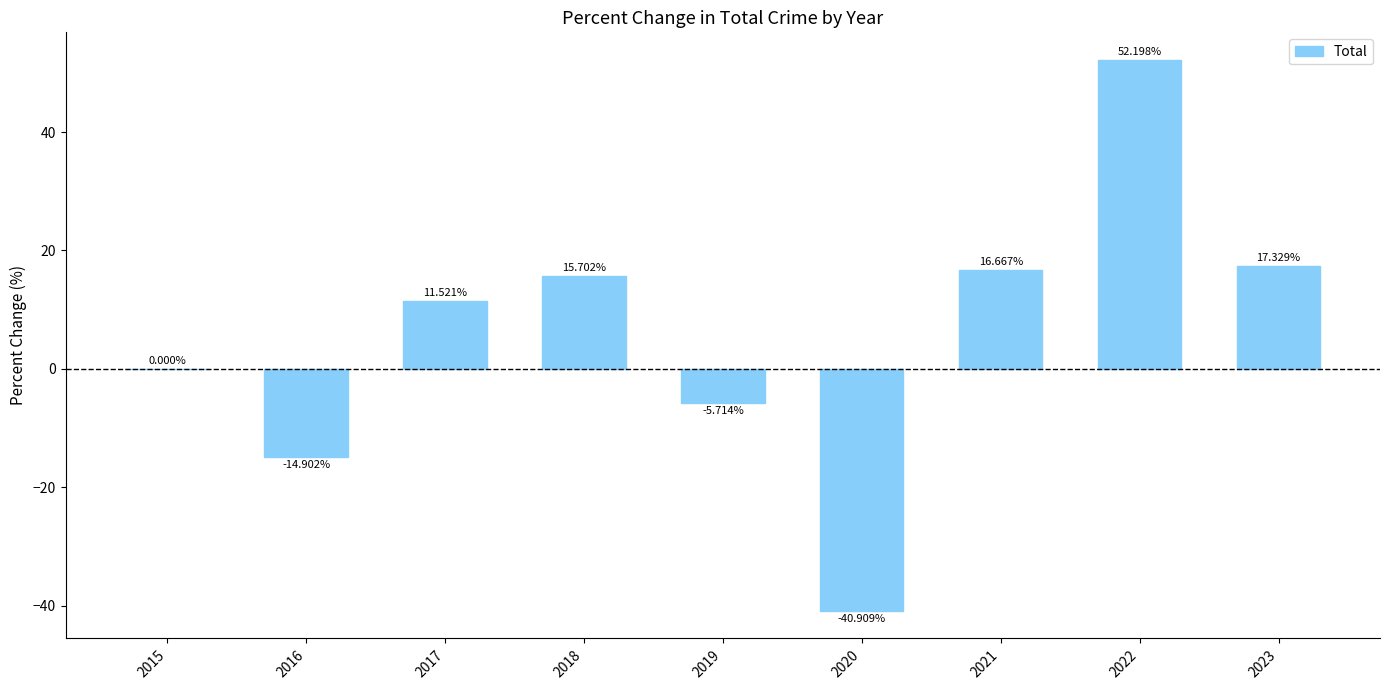

Reading left to right, extract all data points from this chart.

2015=0.0	2016=-14.9	2017=11.5	2018=15.7	2019=-5.7	2020=-40.9	2021=16.7	2022=52.2	2023=17.3